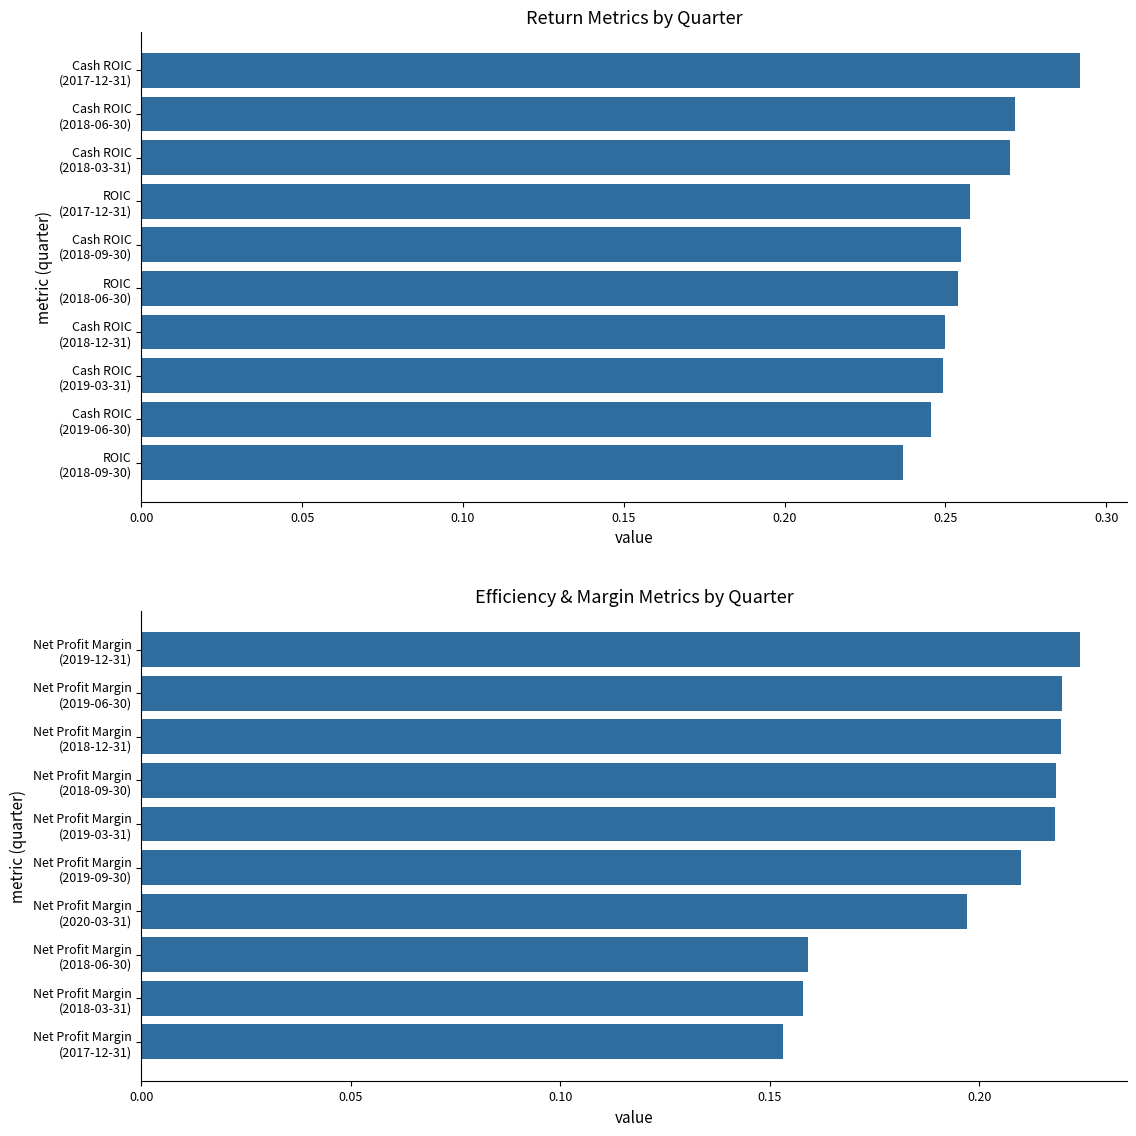

How many data points does each series have?

10